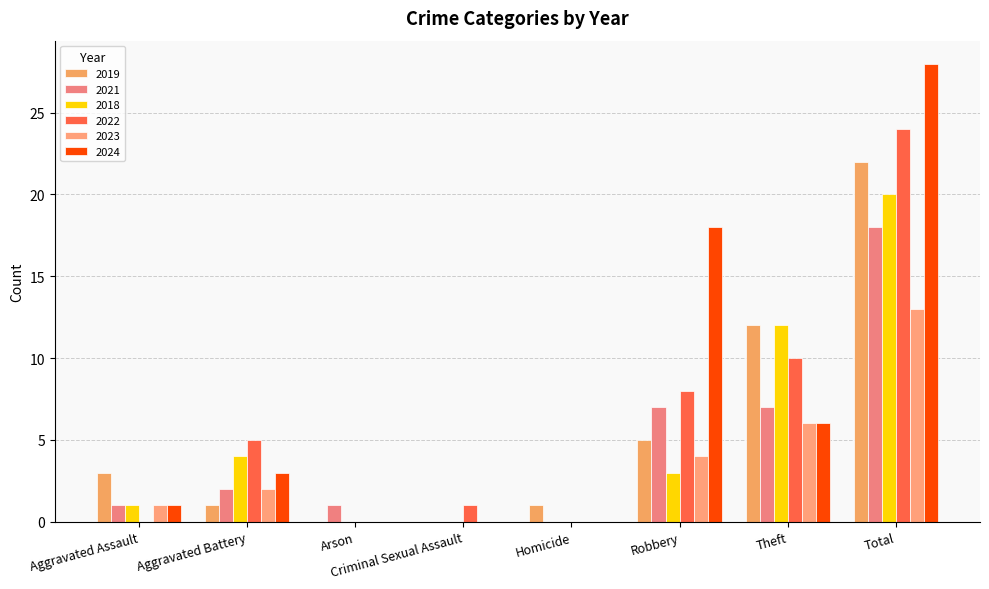

List the series in order of their peak value, highest first.

2024, 2022, 2019, 2018, 2021, 2023